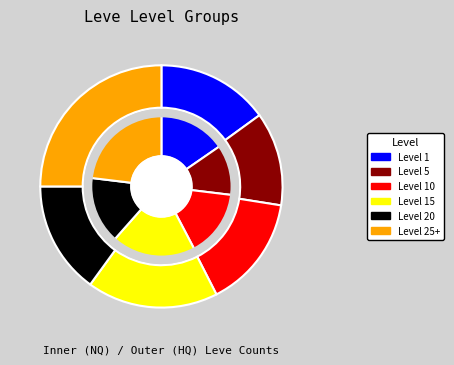

Count the number of slices in the pie.

6